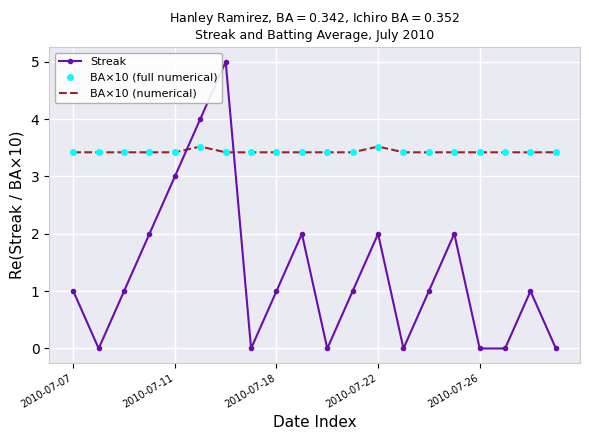

What is the value of the Streak point at the 9th from the left?

1.0